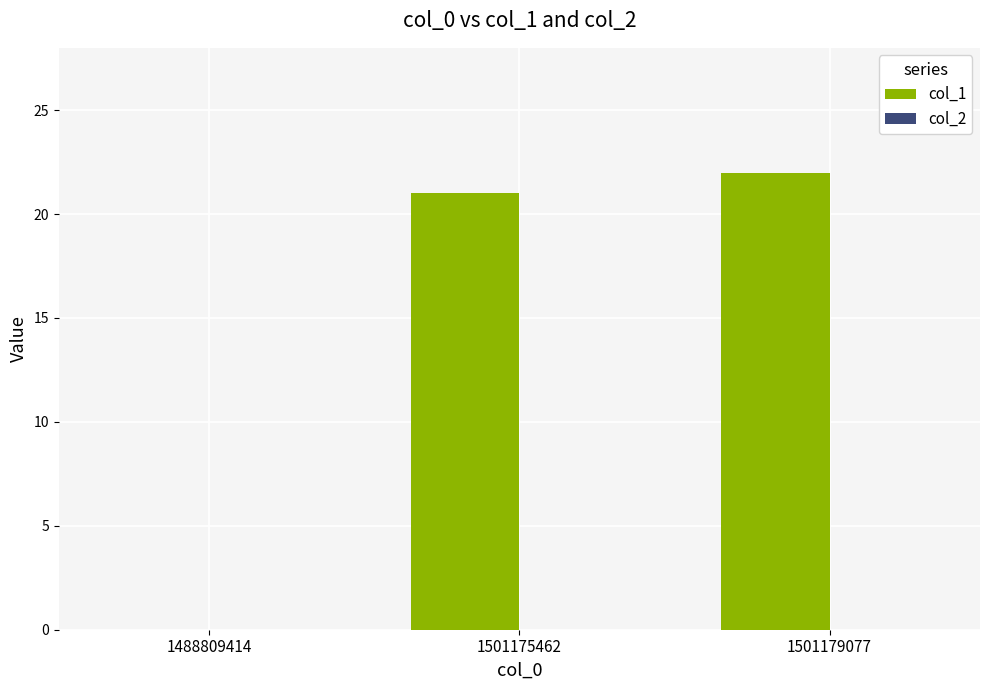

Which label corresponds to the largest value in the chart?

1501179077